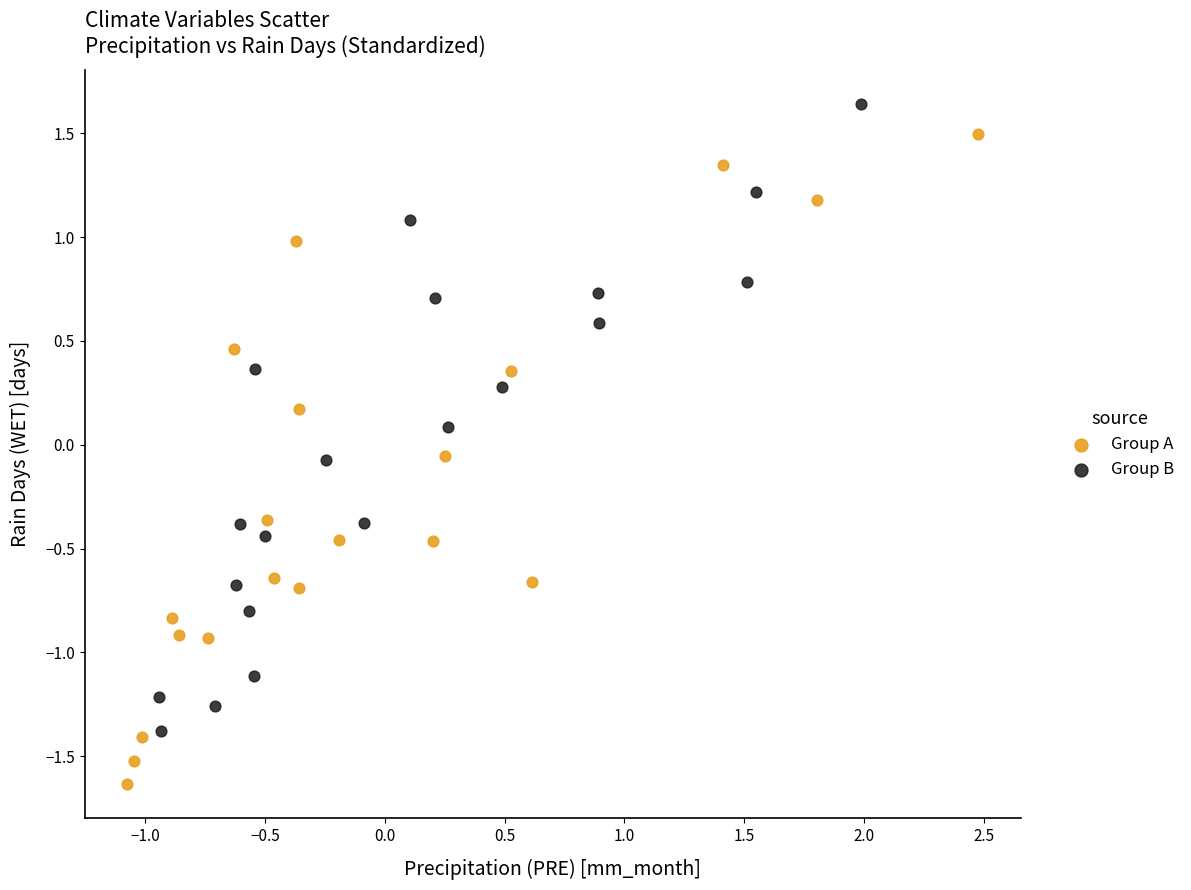

Which series contains the highest Y value?

Group B